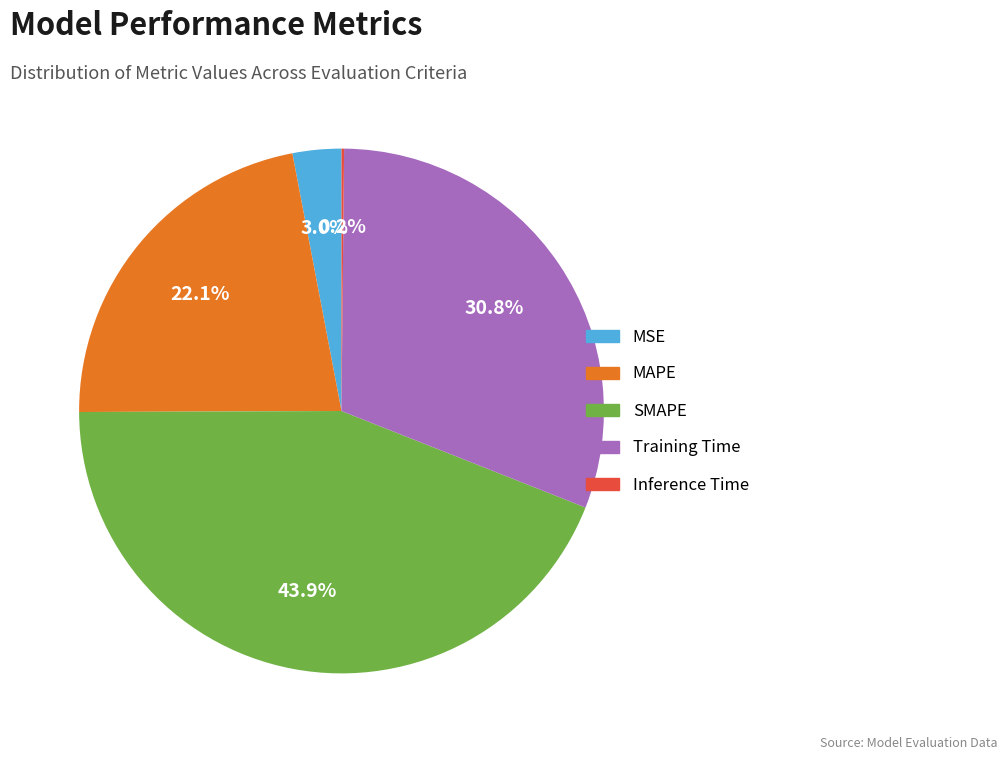

Is there a majority slice in this chart?

No